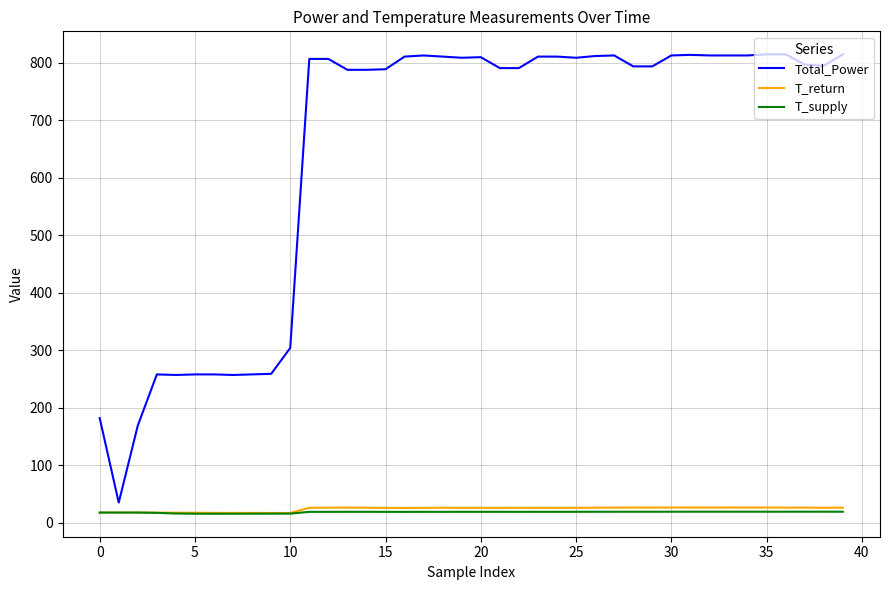

What is the average value of the T_return series?

23.6